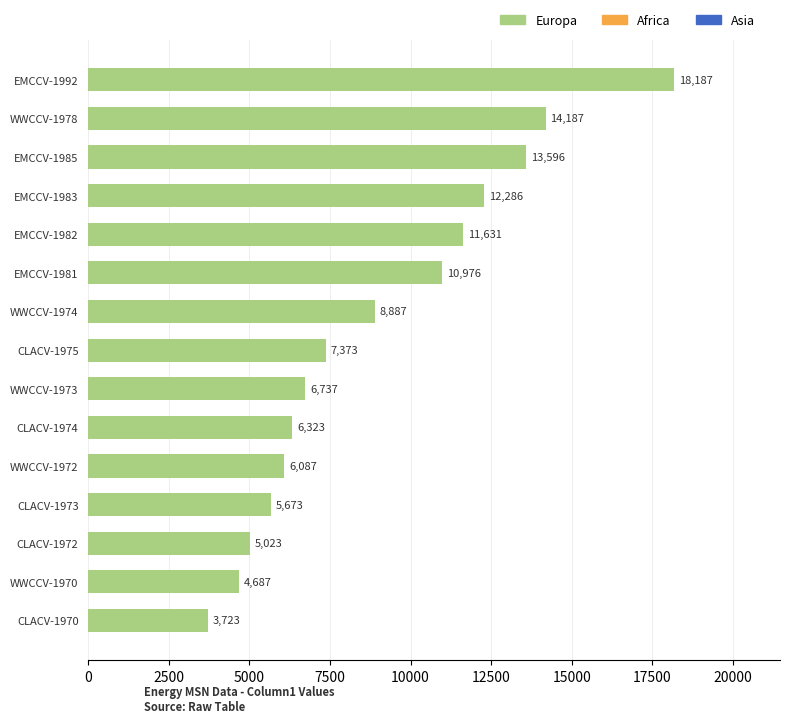

The value at CLACV-1972 is 8988. True or false?

False